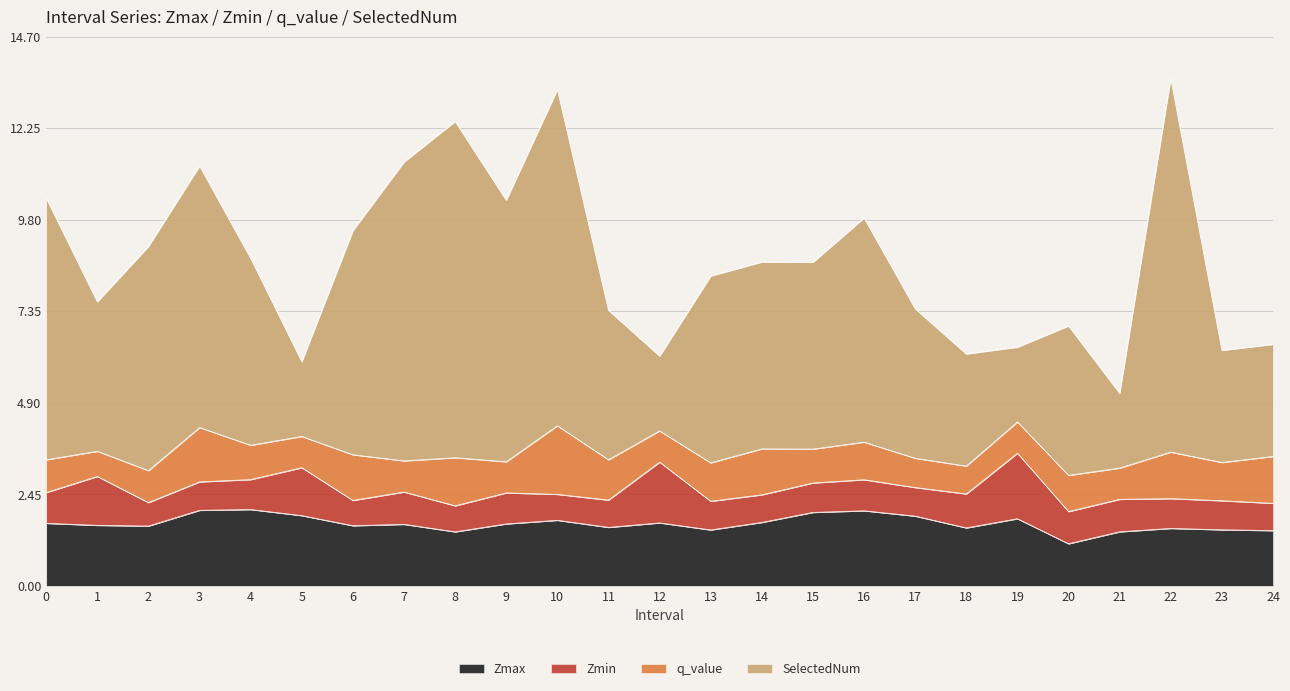

What is the difference between the SelectedNum values at 19 and 16?

3.5